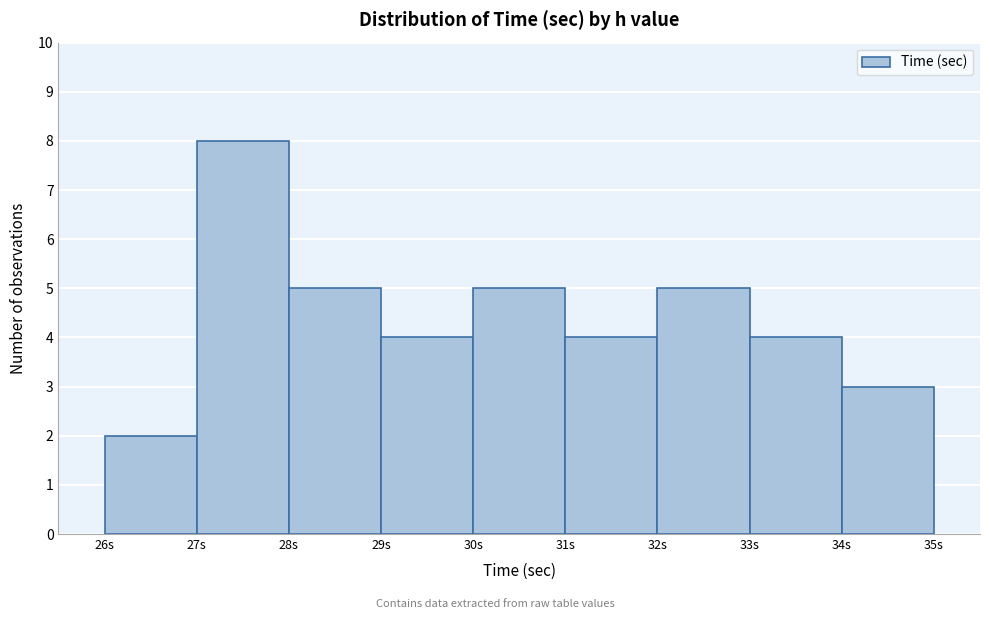

Reading left to right, transcribe this chart: for each bar, give the range it covers on the x-axis and its height. The values are not printed on the chart, so give them approximately, as read against the axis.

26 to 27: 2
27 to 28: 8
28 to 29: 5
29 to 30: 4
30 to 31: 5
31 to 32: 4
32 to 33: 5
33 to 34: 4
34 to 35: 3